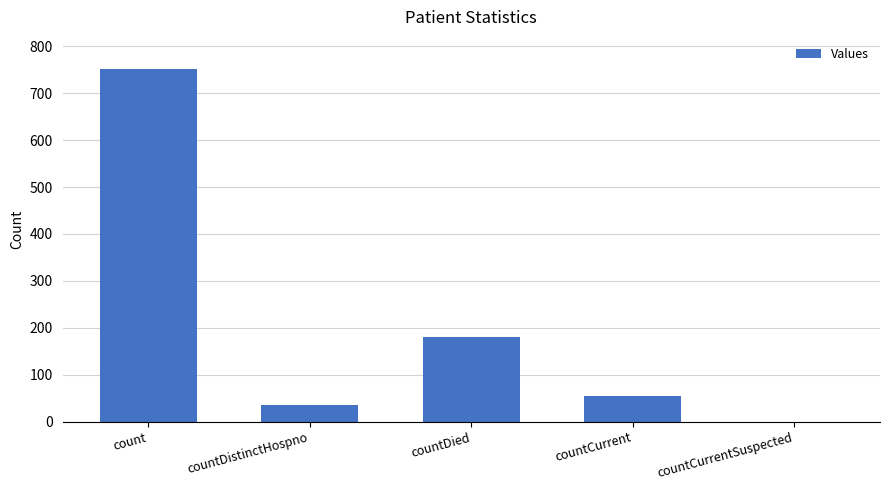

Which has a higher value, countDied or countDistinctHospno?

countDied